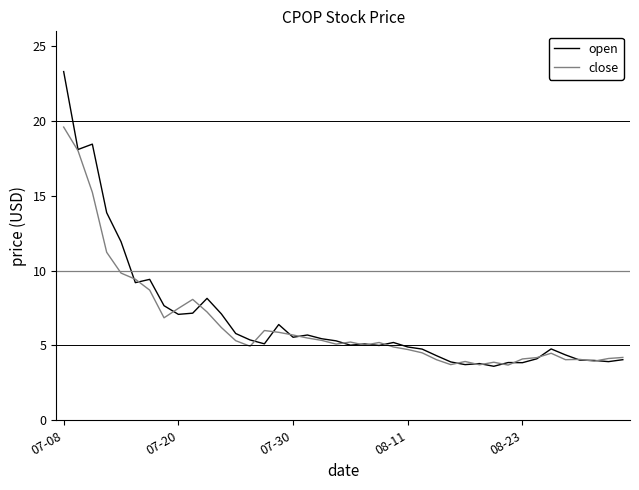

True or false: open and close cross at least once.

True